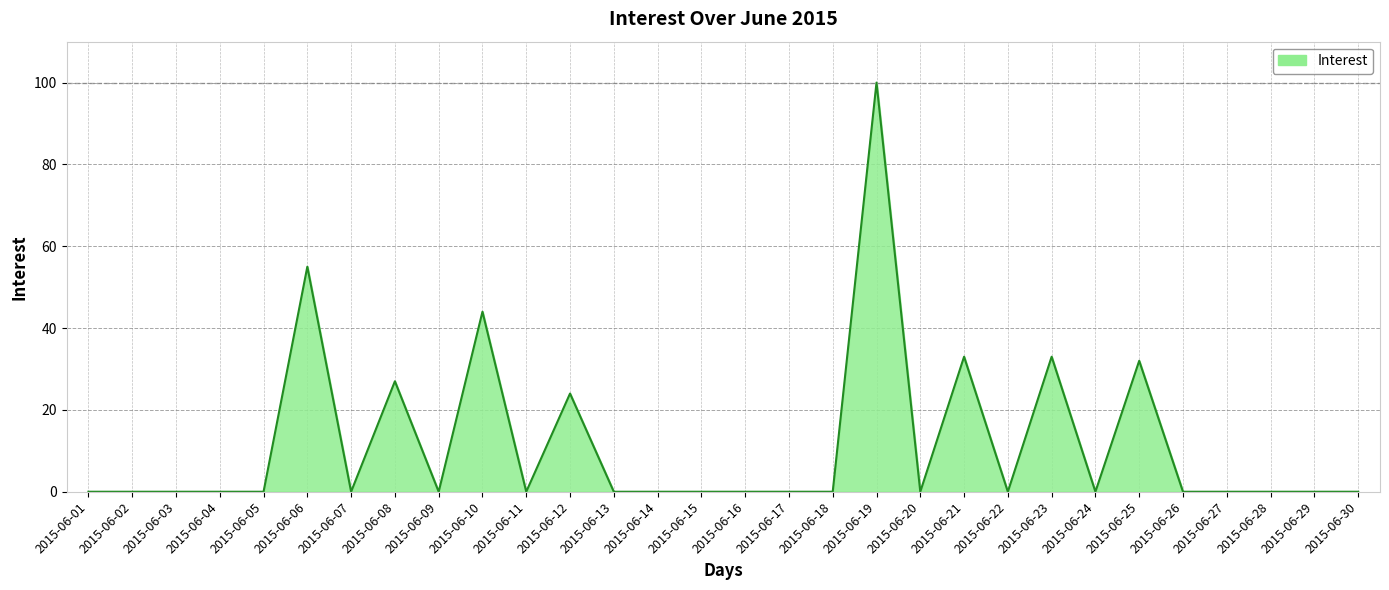

The value at 2015-06-07 is -54. True or false?

False